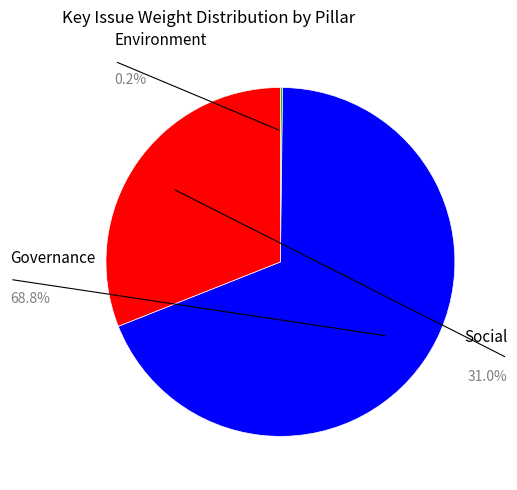

Is there a majority slice in this chart?

Yes